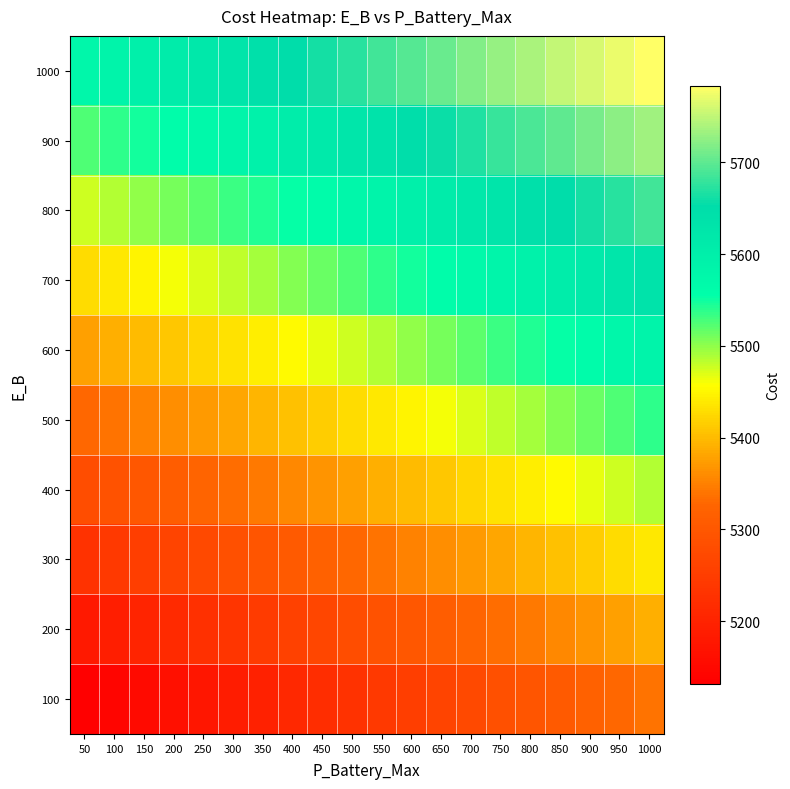

Reading left to right, what are all the values shown in this chart?

100: 50=5131.4	100=5142.4	150=5153.3	200=5164.3	250=5175.3	300=5186.2	350=5197.2	400=5208.1	450=5219.1	500=5230.1	550=5241.0	600=5252.0	650=5262.9	700=5273.9	750=5284.9	800=5295.8	850=5306.8	900=5317.7	950=5328.7	1000=5339.6
200: 50=5180.7	100=5191.7	150=5202.7	200=5213.6	250=5224.6	300=5235.5	350=5246.5	400=5257.4	450=5268.4	500=5279.4	550=5290.3	600=5301.3	650=5312.2	700=5323.2	750=5334.2	800=5345.1	850=5356.1	900=5367.0	950=5378.0	1000=5389.0
300: 50=5230.1	100=5241.0	150=5252.0	200=5262.9	250=5273.9	300=5284.9	350=5295.8	400=5306.8	450=5317.7	500=5328.7	550=5339.6	600=5350.6	650=5361.6	700=5372.5	750=5383.5	800=5394.4	850=5405.4	900=5416.4	950=5427.3	1000=5438.3
400: 50=5279.4	100=5290.3	150=5301.3	200=5312.2	250=5323.2	300=5334.2	350=5345.1	400=5356.1	450=5367.0	500=5378.0	550=5389.0	600=5399.9	650=5410.9	700=5421.8	750=5432.8	800=5443.8	850=5454.7	900=5465.7	950=5476.6	1000=5487.6
500: 50=5328.7	100=5339.6	150=5350.6	200=5361.6	250=5372.5	300=5383.5	350=5394.4	400=5405.4	450=5416.4	500=5427.3	550=5438.3	600=5449.2	650=5460.2	700=5471.1	750=5482.1	800=5493.1	850=5504.0	900=5515.0	950=5525.9	1000=5536.9
600: 50=5378.0	100=5389.0	150=5399.9	200=5410.9	250=5421.8	300=5432.8	350=5443.8	400=5454.7	450=5465.7	500=5476.6	550=5487.6	600=5498.6	650=5509.5	700=5520.5	750=5531.4	800=5542.4	850=5553.4	900=5564.3	950=5575.3	1000=5586.2
700: 50=5427.3	100=5438.3	150=5449.2	200=5460.2	250=5471.1	300=5482.1	350=5493.1	400=5504.0	450=5515.0	500=5525.9	550=5536.9	600=5547.9	650=5558.8	700=5569.8	750=5580.7	800=5591.7	850=5602.7	900=5613.6	950=5624.6	1000=5635.5
800: 50=5476.6	100=5487.6	150=5498.6	200=5509.5	250=5520.5	300=5531.4	350=5542.4	400=5553.4	450=5564.3	500=5575.3	550=5586.2	600=5597.2	650=5608.1	700=5619.1	750=5630.1	800=5641.0	850=5652.0	900=5662.9	950=5673.9	1000=5684.9
900: 50=5525.9	100=5536.9	150=5547.9	200=5558.8	250=5569.8	300=5580.7	350=5591.7	400=5602.7	450=5613.6	500=5624.6	550=5635.5	600=5646.5	650=5657.5	700=5668.4	750=5679.4	800=5690.3	850=5701.3	900=5712.2	950=5723.2	1000=5734.2
1000: 50=5575.3	100=5586.2	150=5597.2	200=5608.1	250=5619.1	300=5630.1	350=5641.0	400=5652.0	450=5662.9	500=5673.9	550=5684.9	600=5695.8	650=5706.8	700=5717.7	750=5728.7	800=5739.7	850=5750.6	900=5761.6	950=5772.5	1000=5783.5